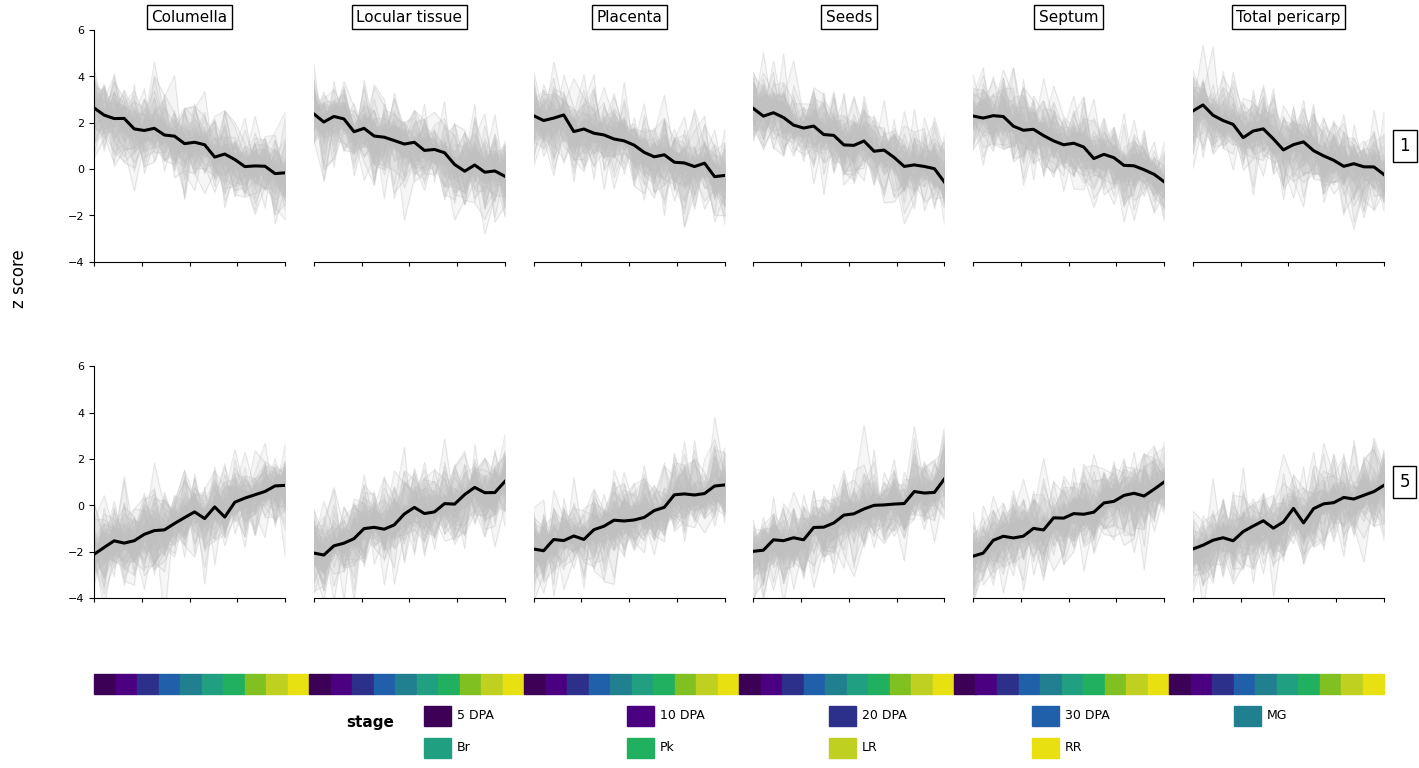

True or false: mean cluster 1 has a value of 2.9 at 6.

False